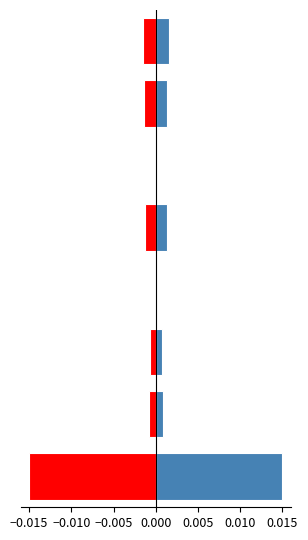

Which has a higher value, −0.015 or −0.005?

−0.015